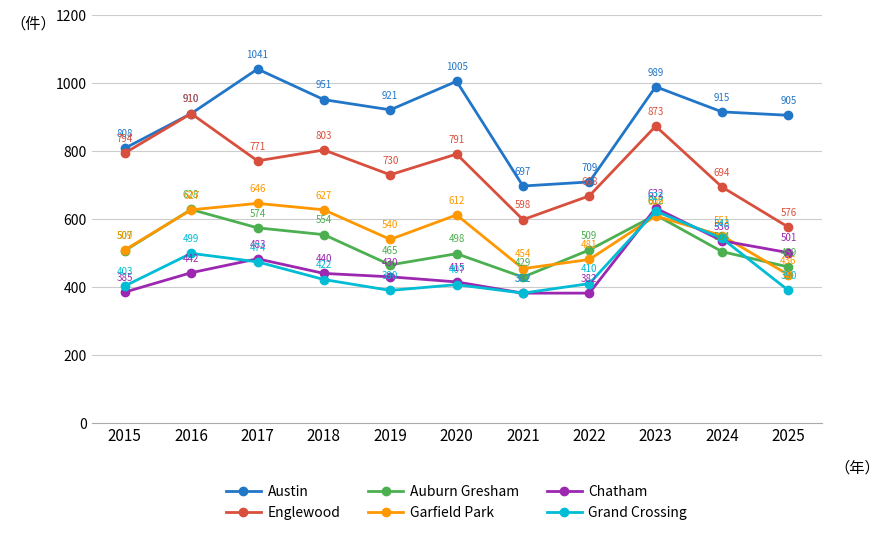

Reading left to right, extract all data points from this chart.

Austin: 808	910	1041	951	921	1005	697	709	989	915	905
Englewood: 794	910	771	803	730	791	598	668	873	694	576
Auburn Gresham: 507	628	574	554	465	498	429	509	612	504	459
Garfield Park: 509	627	646	627	540	612	454	481	609	551	436
Chatham: 385	442	483	440	430	415	382	382	632	536	501
Grand Crossing: 403	499	474	422	390	407	382	410	623	543	390